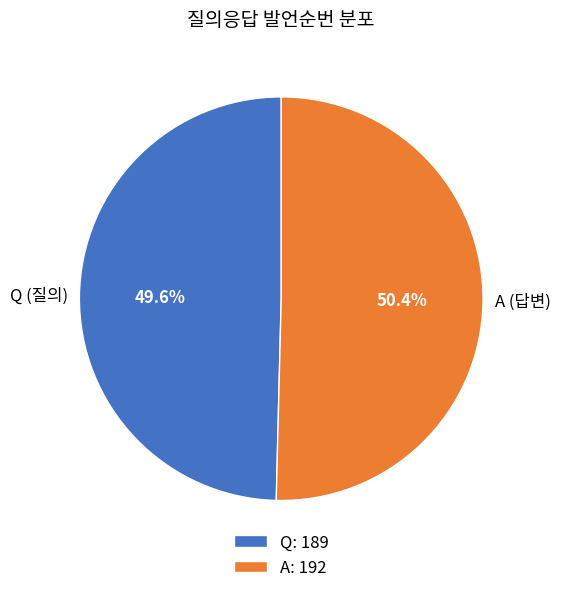

To the nearest percent, what percentage of the pie is A?

50%